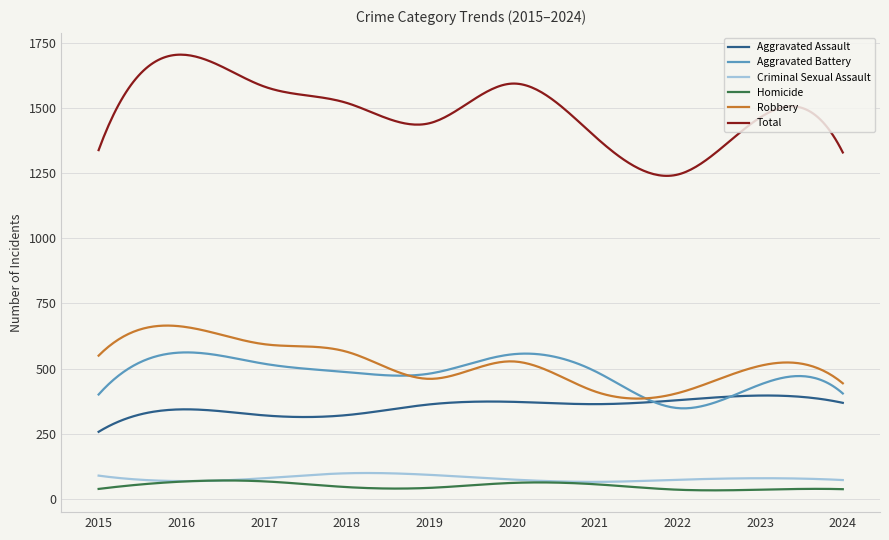

Which series has the largest total across all categories?

Total